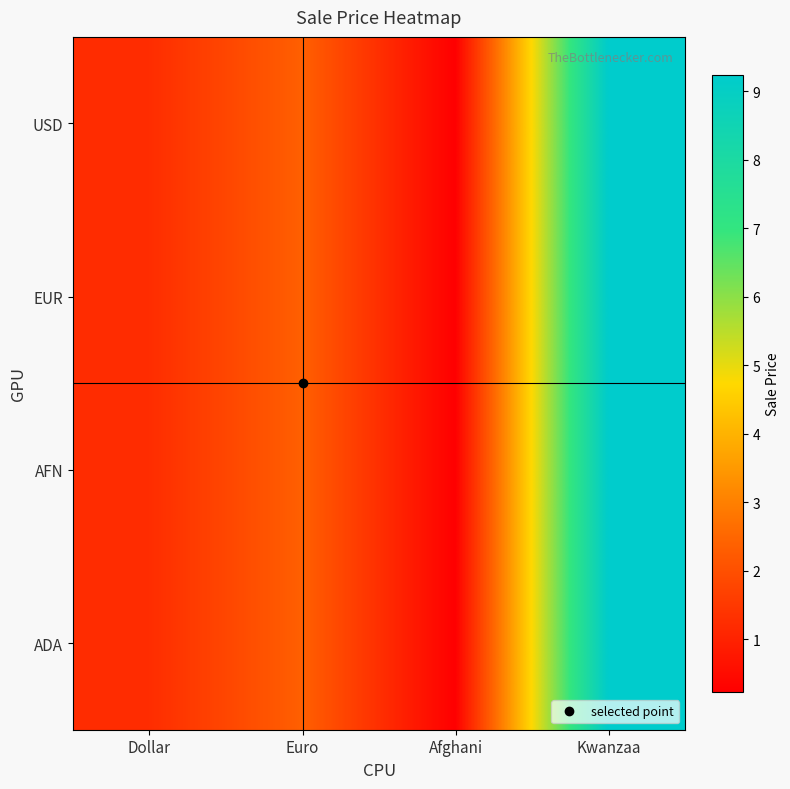

What is the greatest value displayed?

9.2